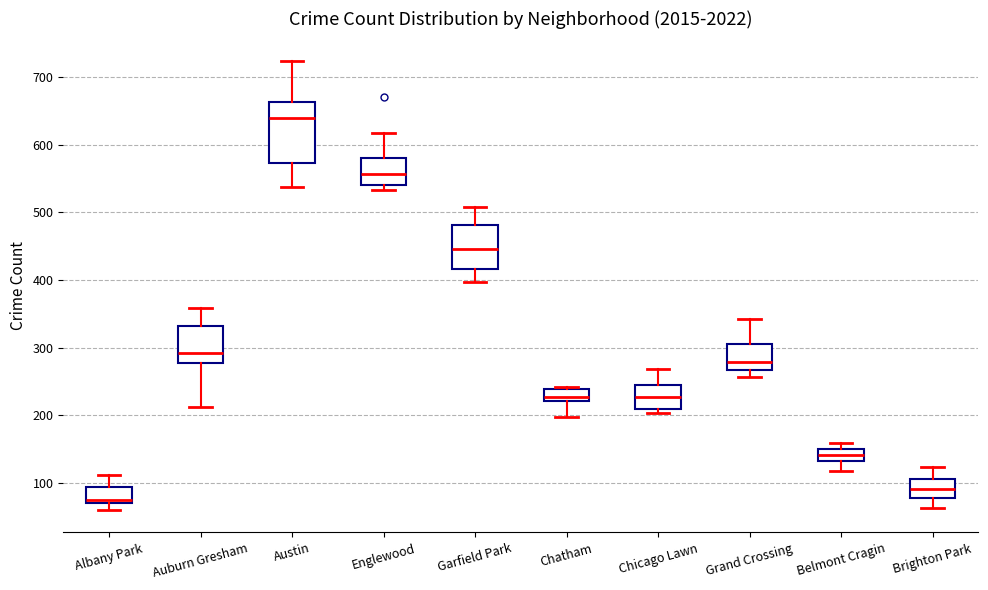

Which box has the lowest median line?

Albany Park